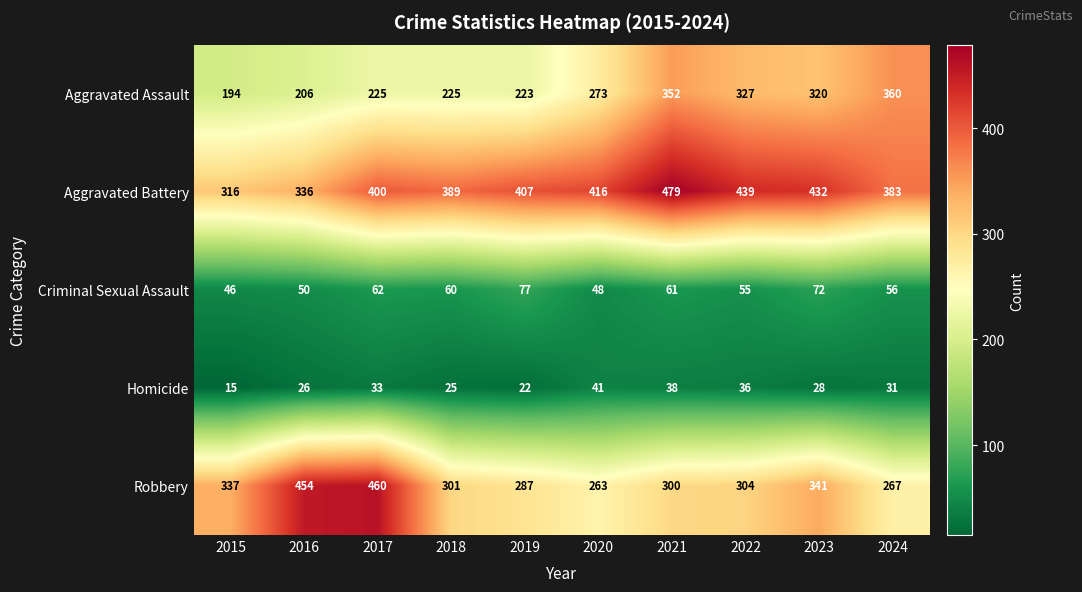

At 2022, list the series in order from smallest to largest.

Homicide, Criminal Sexual Assault, Robbery, Aggravated Assault, Aggravated Battery